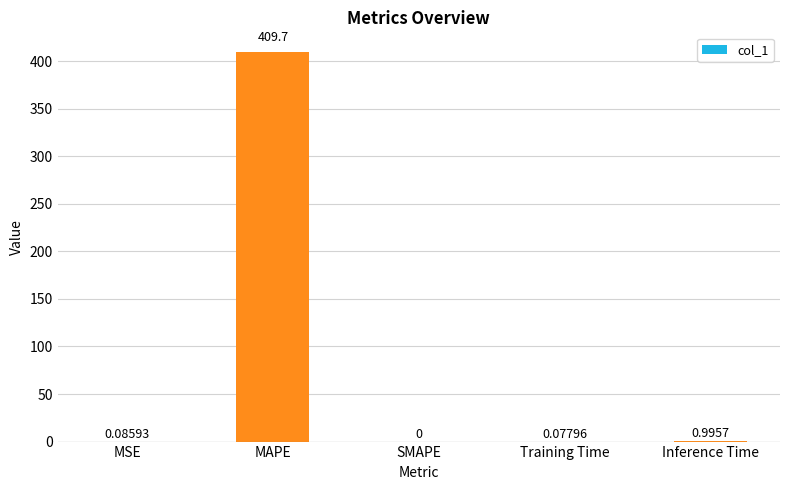

Which category has the highest value across all series?

MAPE